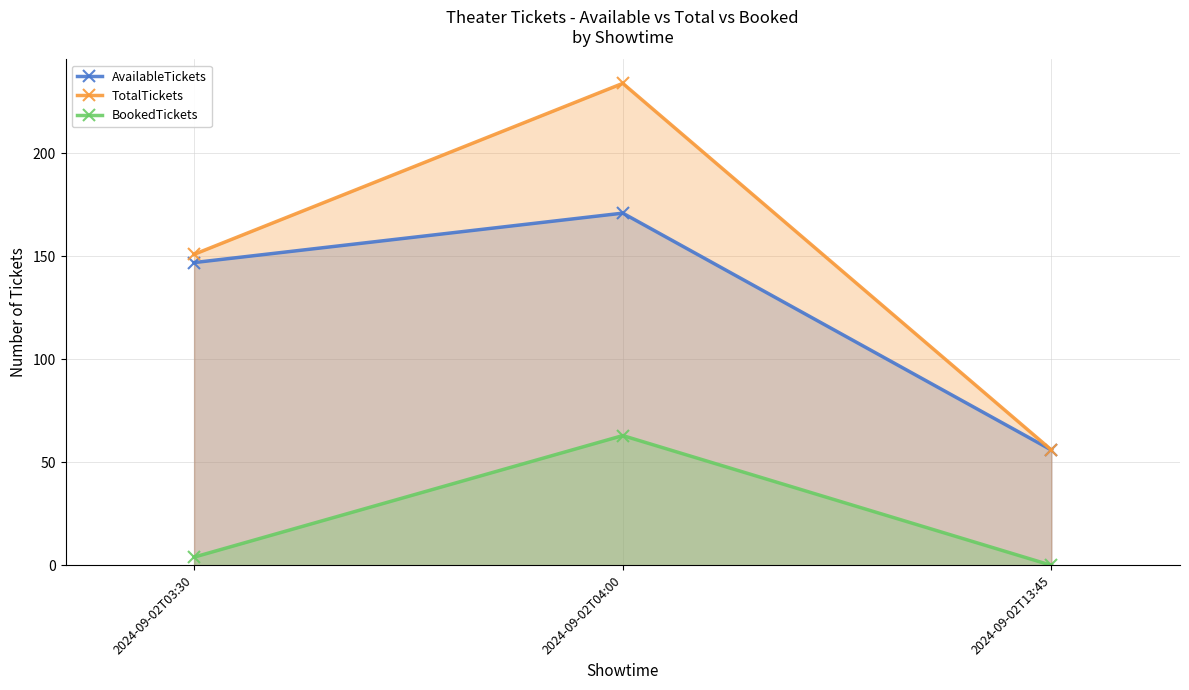

Between 2024-09-02T04:00 and 2024-09-02T13:45, which is larger?

2024-09-02T04:00